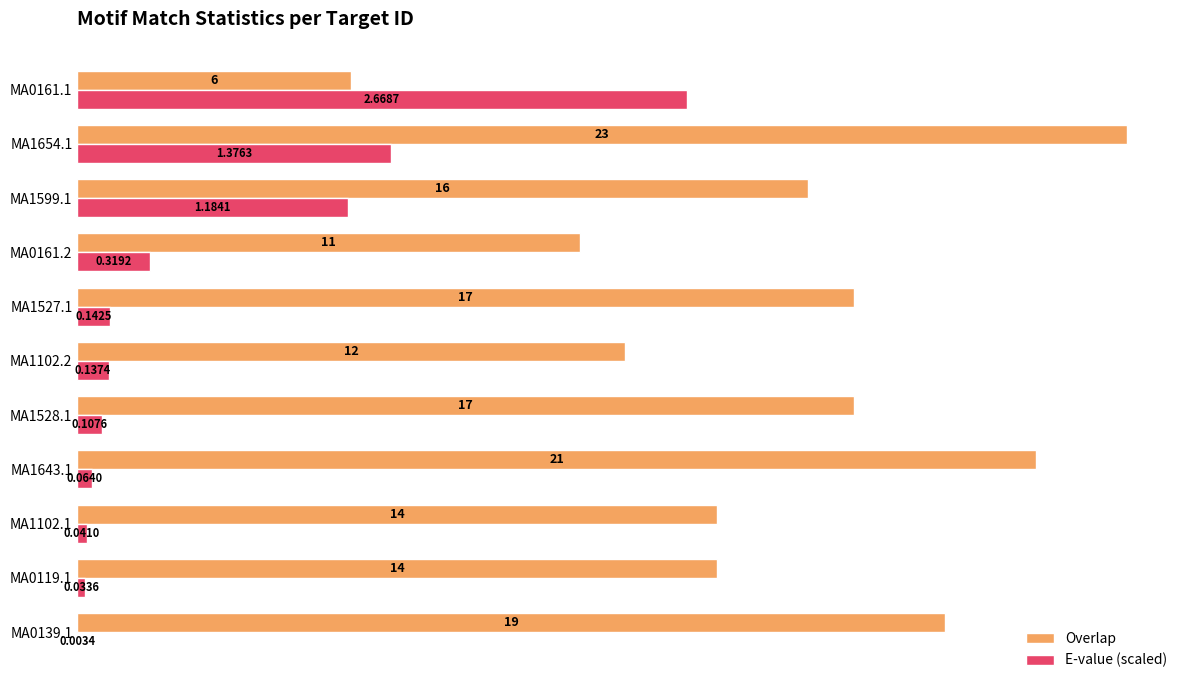

What is the sum of the Overlap values at MA1643.1 and MA1528.1?

38.0